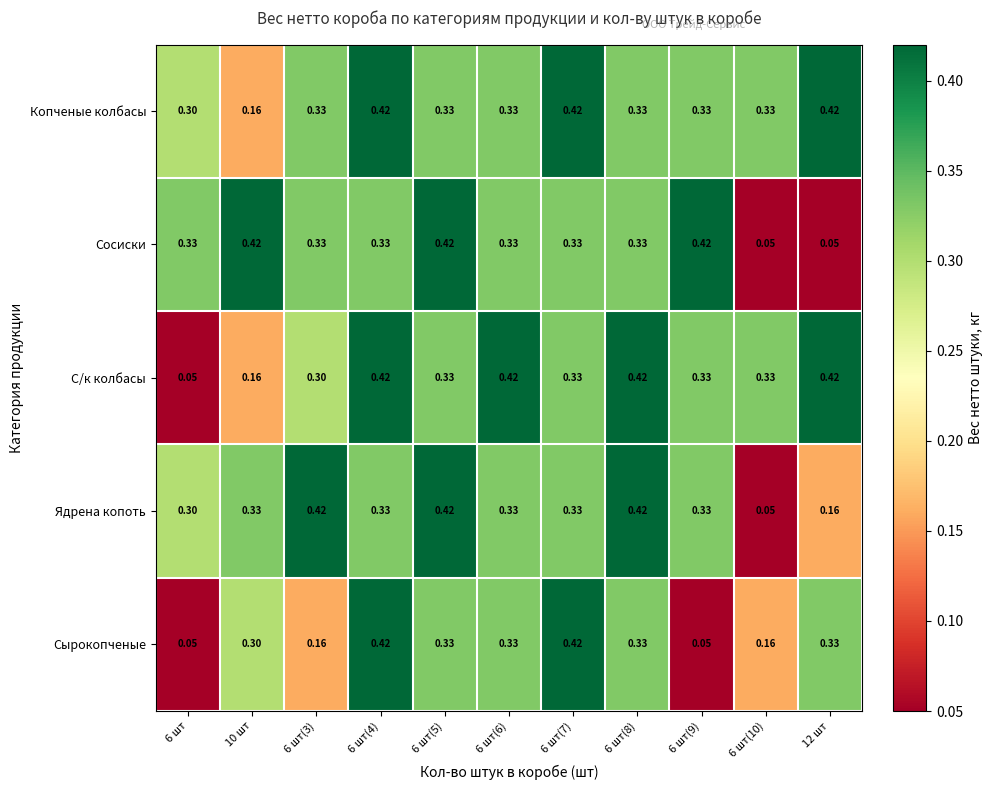

Which series changed the most between 6 шт(7) and 12 шт?

Сосиски